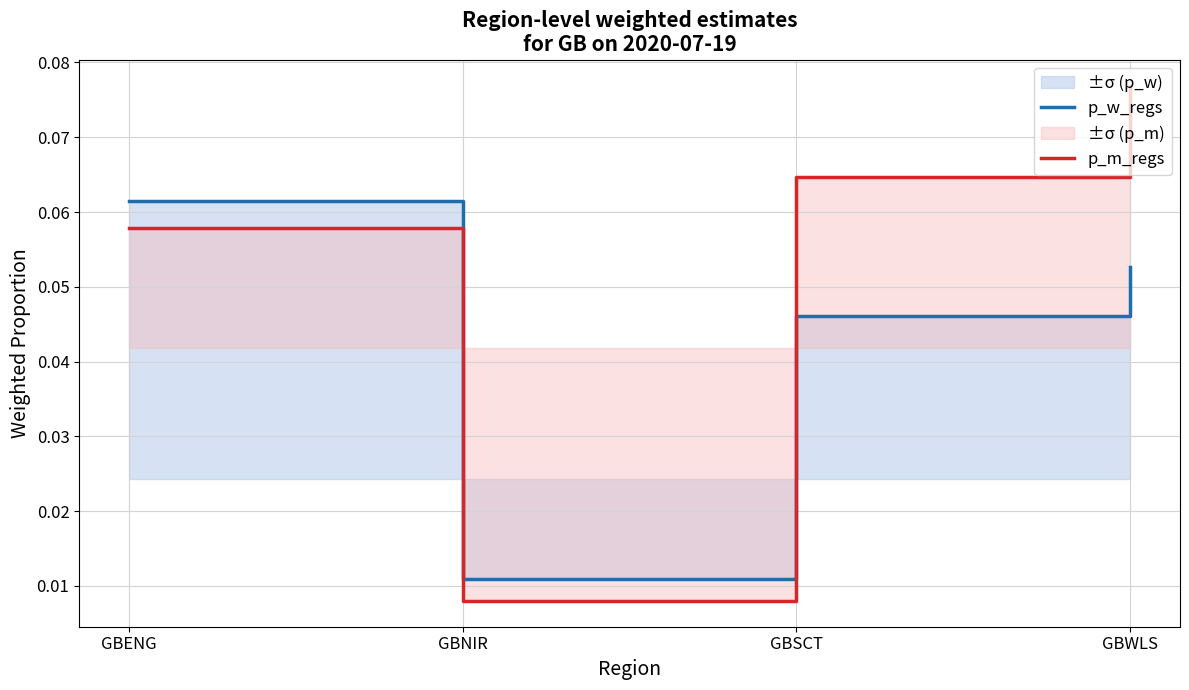

At which label does p_m_regs reach its peak?

GBWLS